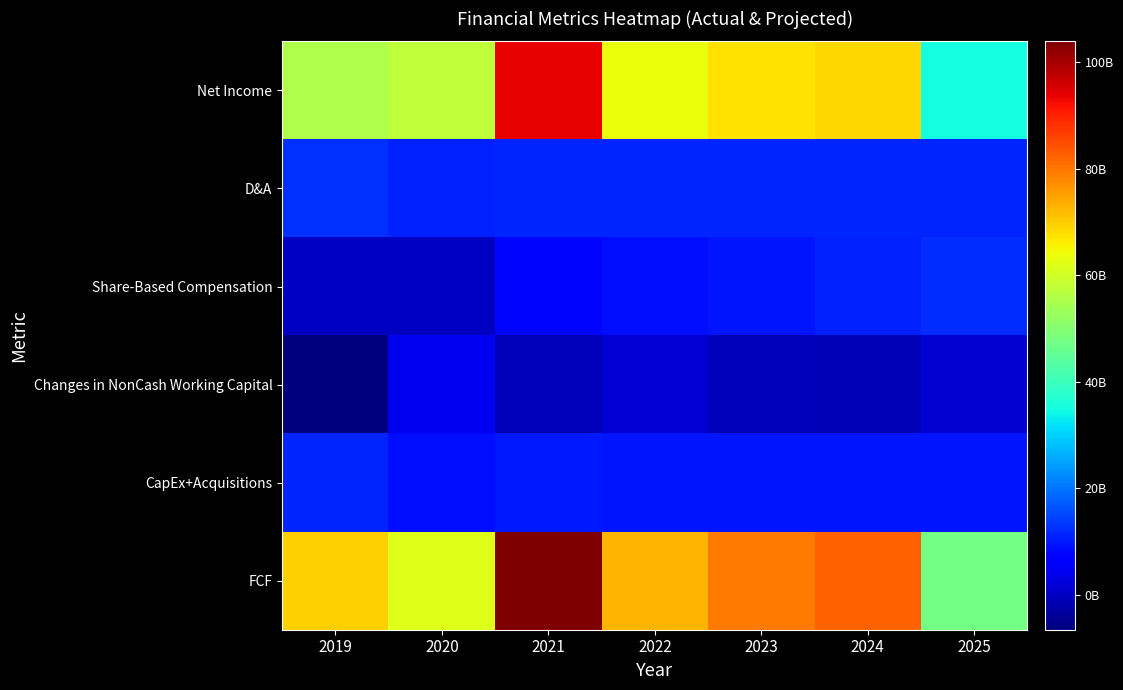

Which has a higher value, 2025 or 2019?

2019